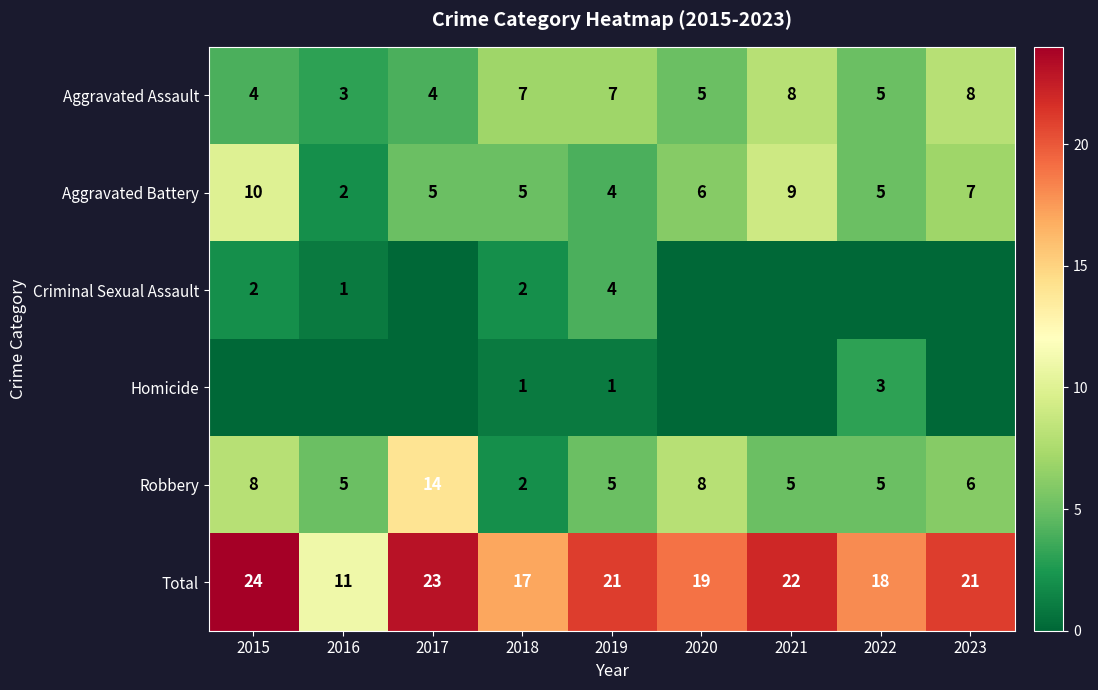

Which has a higher value, 2019 or 2016?

2019